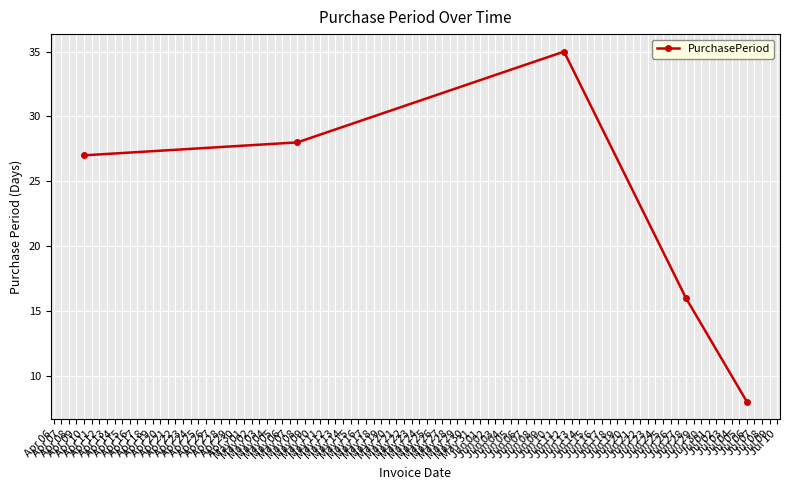

What is the greatest value displayed?

35